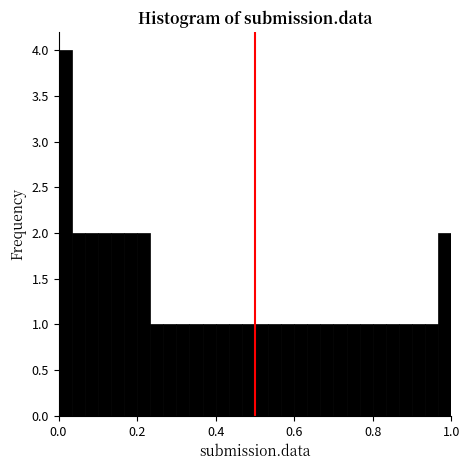

Read against the x-axis, roughly where is the centre of the tallest bar?

0.02